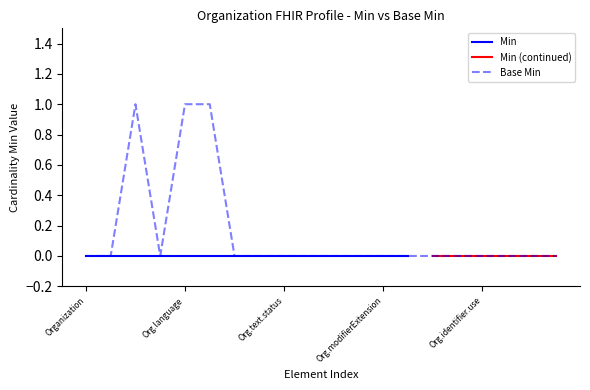

Where is the data nearest to the value 0?

Organization